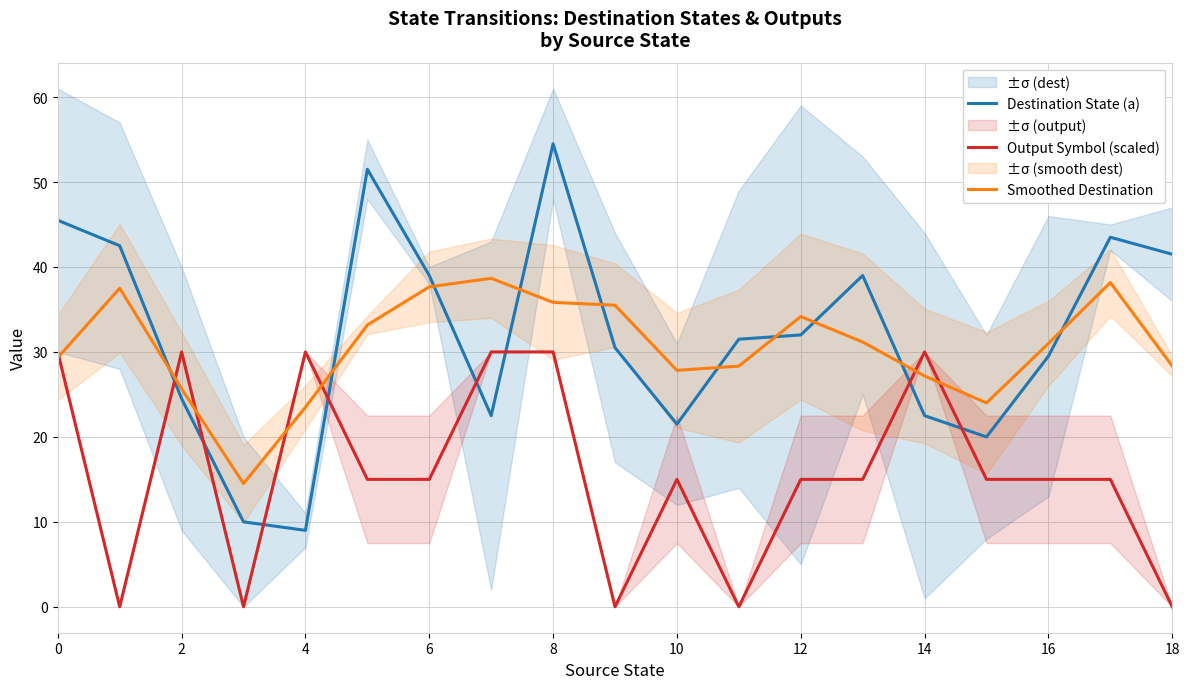

The Output Symbol (scaled) series shows 50.0 at 8. True or false?

False